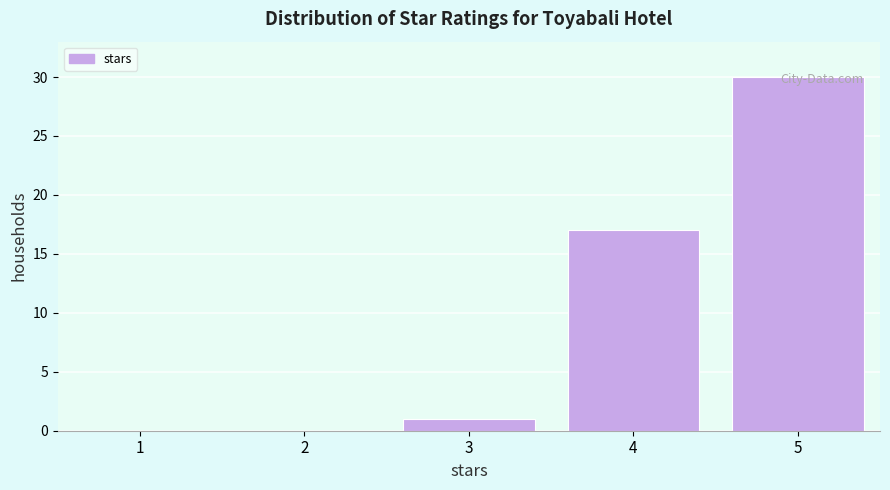

What is the height of the bar covering 4.5 to 5.5 on the x-axis? The values are not printed on the chart, so give them approximately, as read against the axis.

30